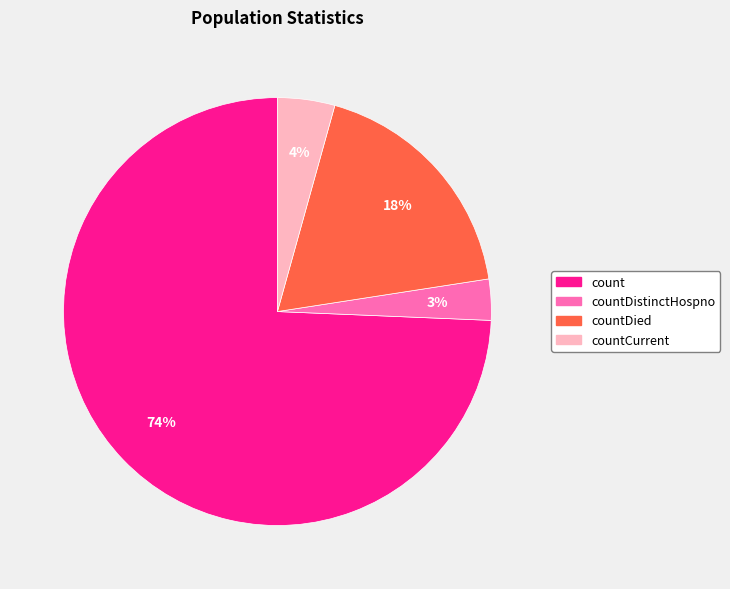

Is there any slice that represents more than half of the pie?

Yes